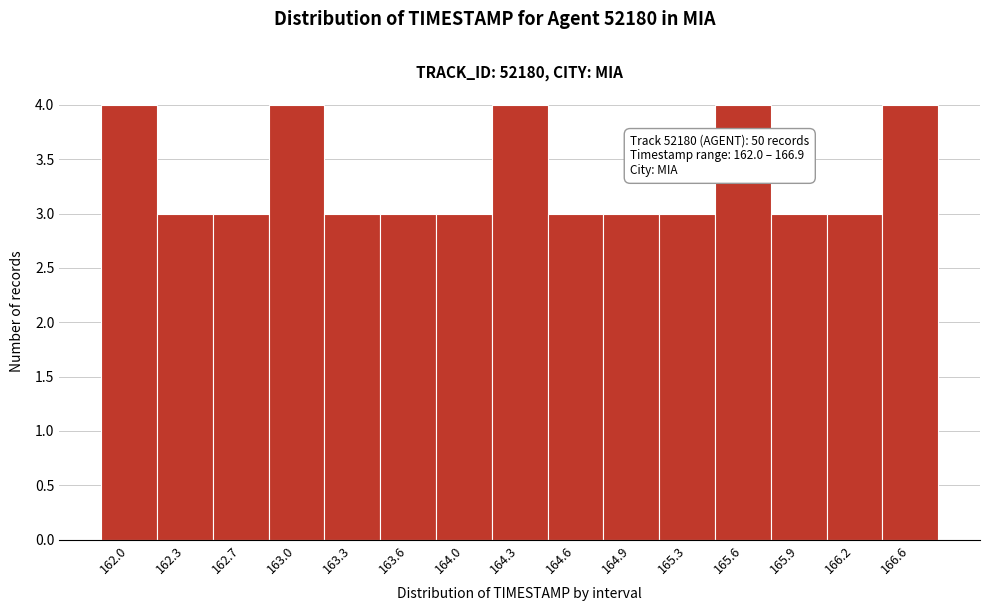

Reading left to right, list all the values displayed in this chart.

4	3	3	4	3	3	3	4	3	3	3	4	3	3	4